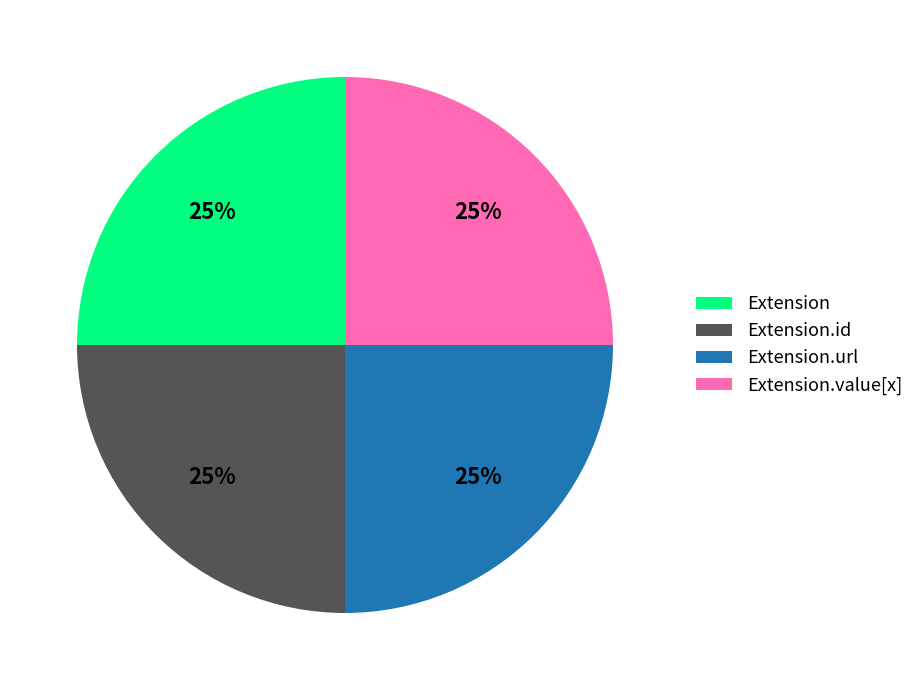

To the nearest percent, what is the average slice percentage?

25%